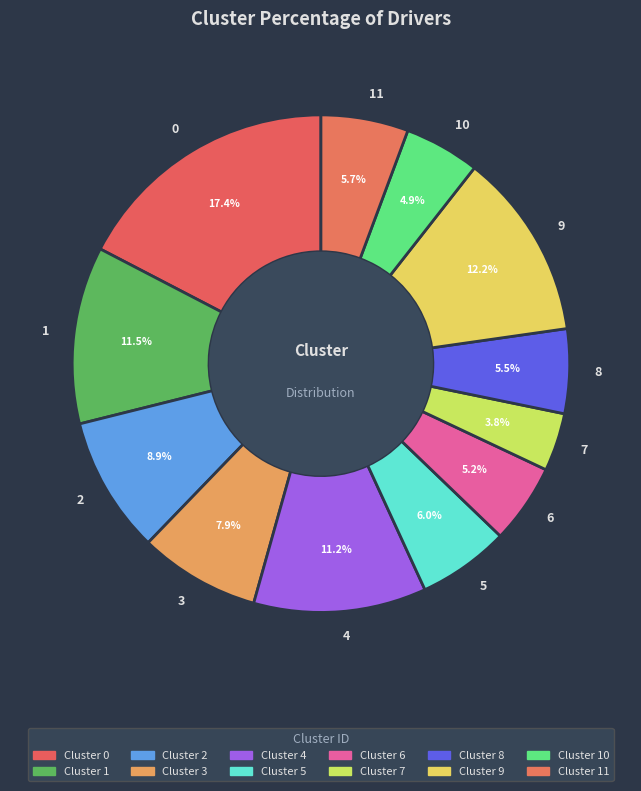

The 2 slice represents 1% of the pie. True or false?

False